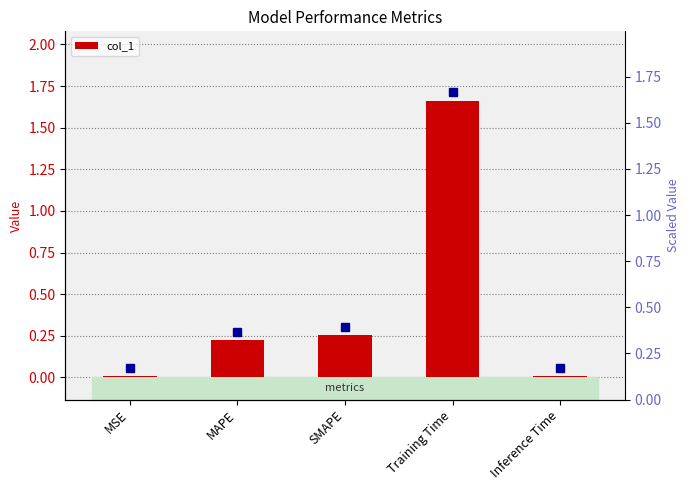

Is it true that the value at Training Time is 2.2?

False